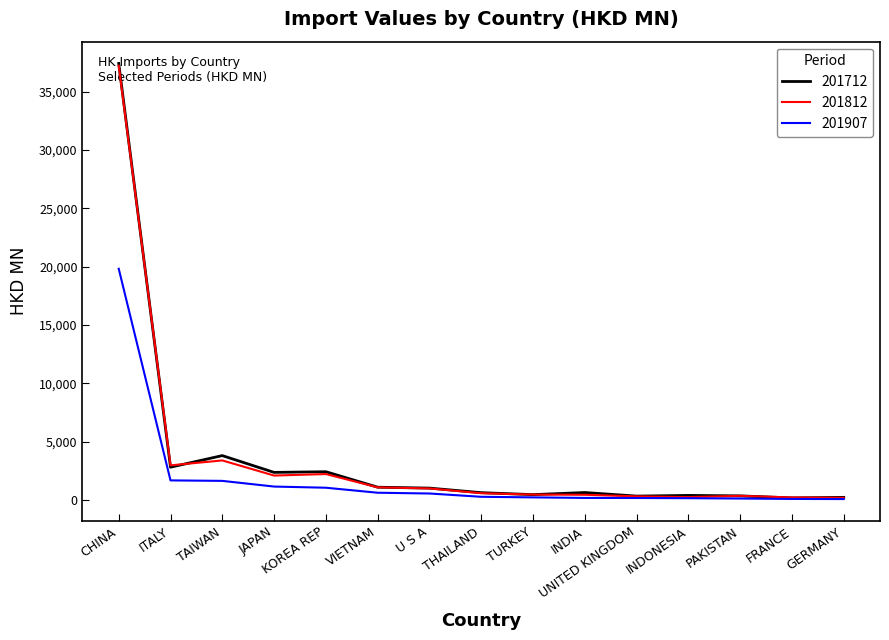

Where does the 201712 series first go above 650?

CHINA